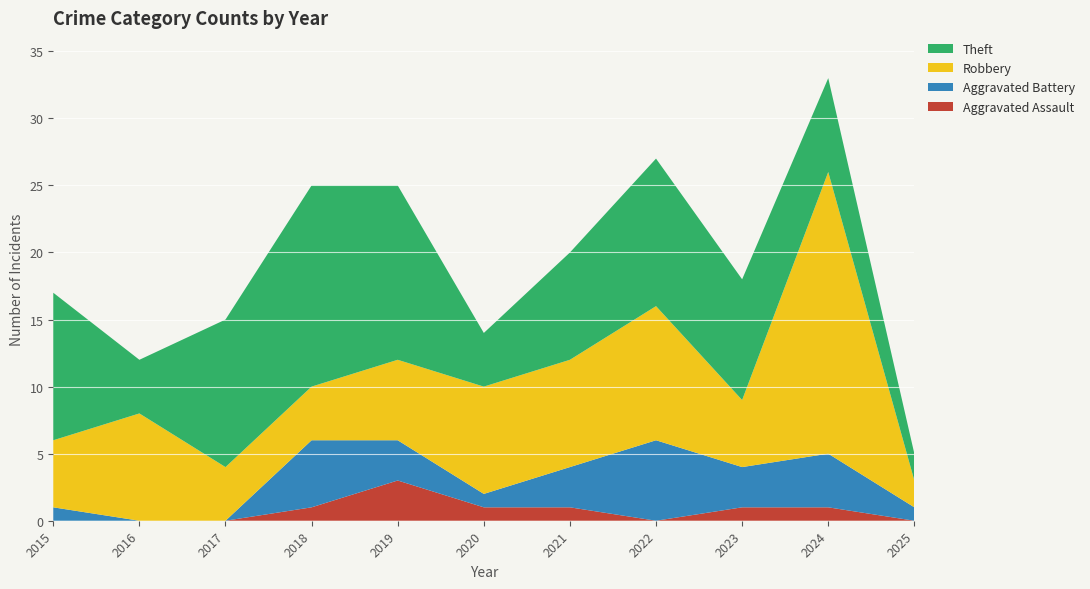

Reading left to right, extract all data points from this chart.

Aggravated Assault: 2015=0	2016=0	2017=0	2018=1	2019=3	2020=1	2021=1	2022=0	2023=1	2024=1	2025=0
Aggravated Battery: 2015=1	2016=0	2017=0	2018=5	2019=3	2020=1	2021=3	2022=6	2023=3	2024=4	2025=1
Robbery: 2015=5	2016=8	2017=4	2018=4	2019=6	2020=8	2021=8	2022=10	2023=5	2024=21	2025=2
Theft: 2015=11	2016=4	2017=11	2018=15	2019=13	2020=4	2021=8	2022=11	2023=9	2024=7	2025=2